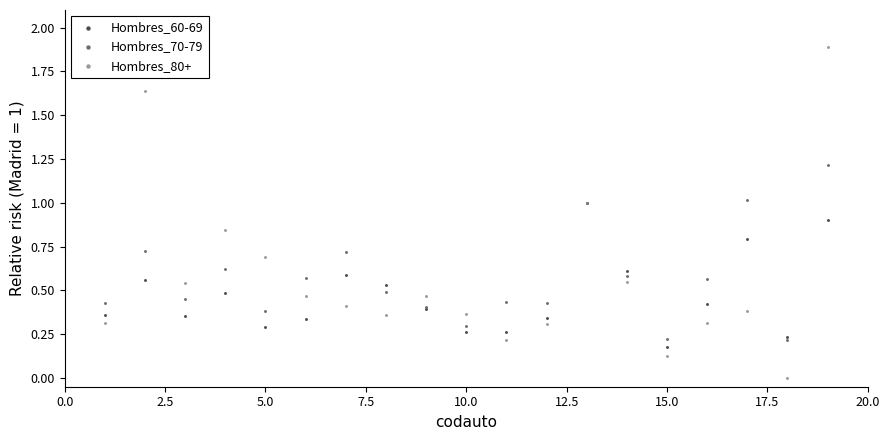

What are all the series names shown in the legend?

Hombres_60-69, Hombres_70-79, Hombres_80+